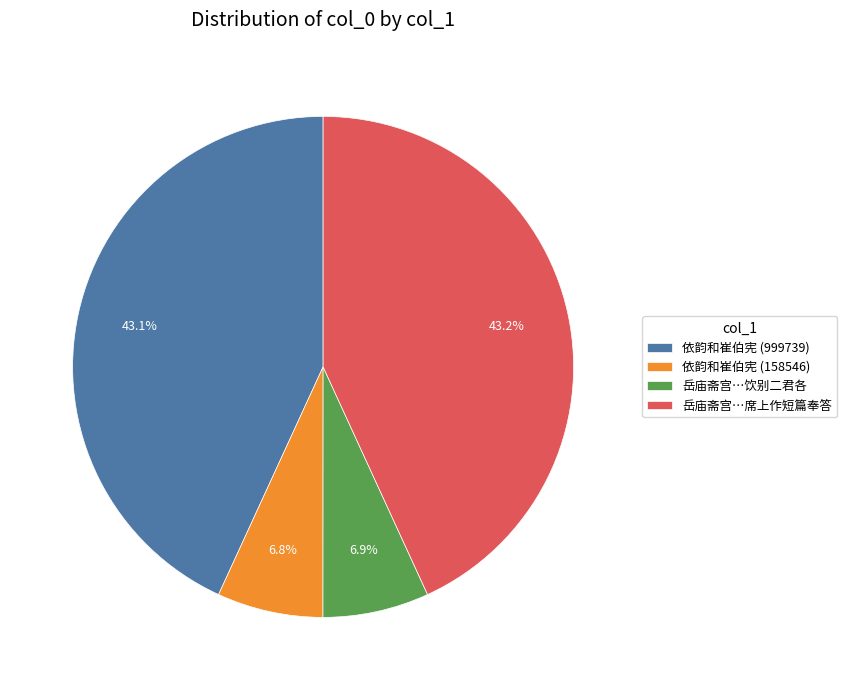

Is there any slice that represents more than half of the pie?

No